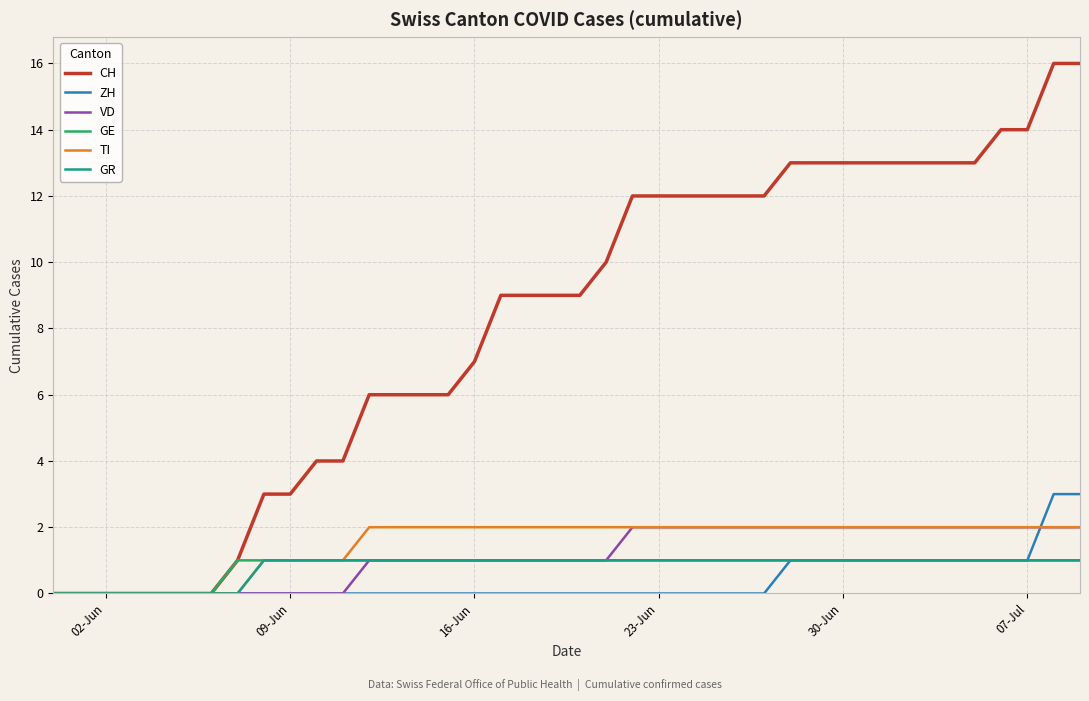

Which series has the widest spread of values?

CH